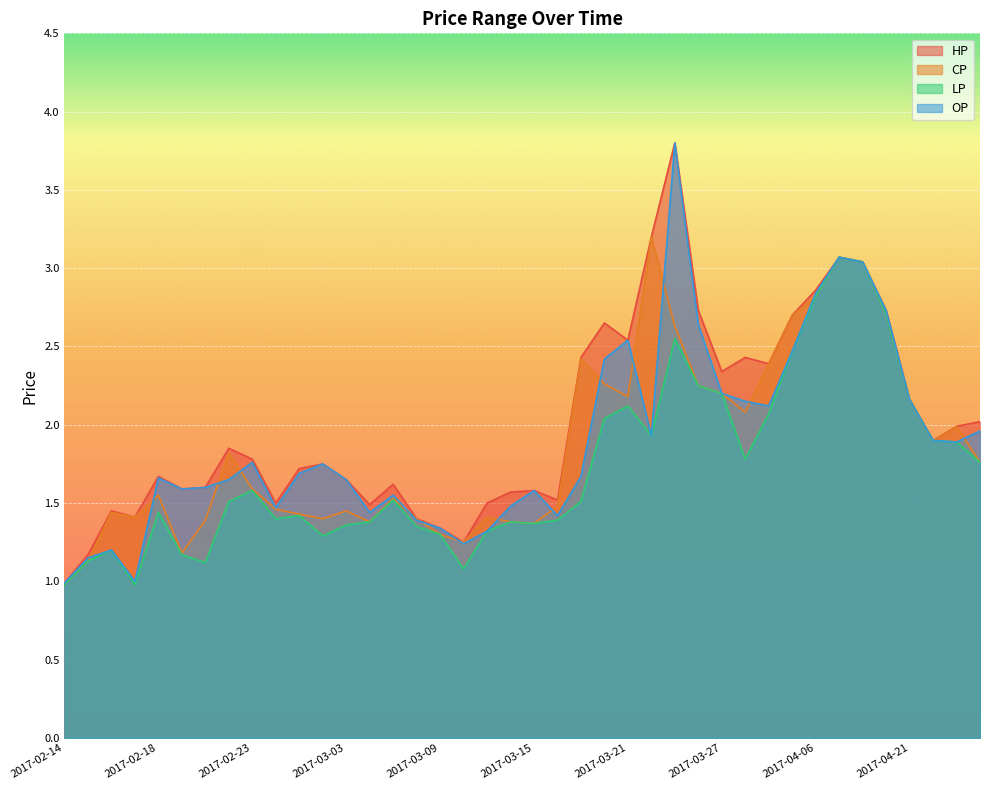

How many lines are shown in the chart?

4